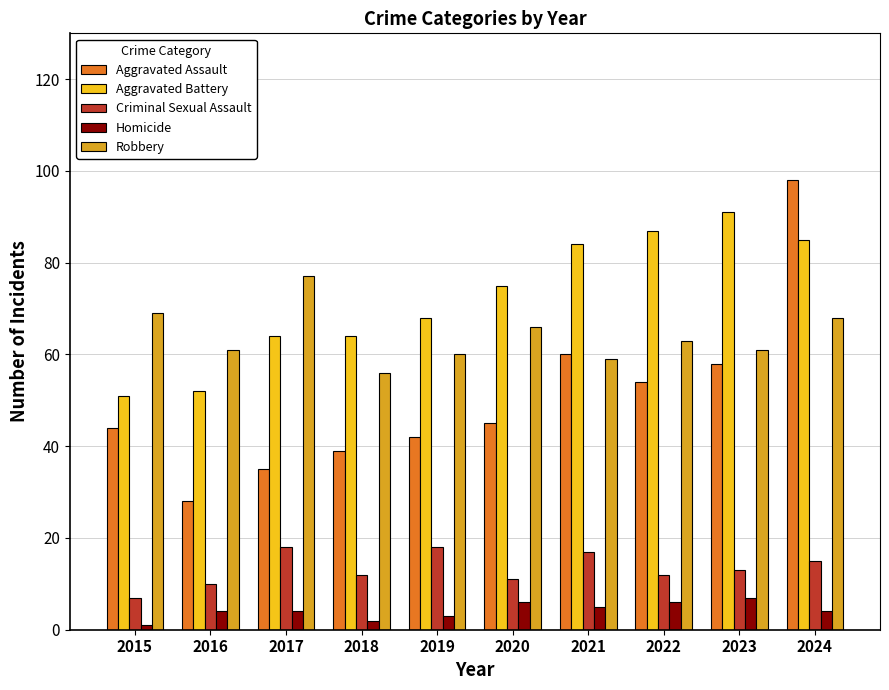

Which series has the largest total across all categories?

Aggravated Battery